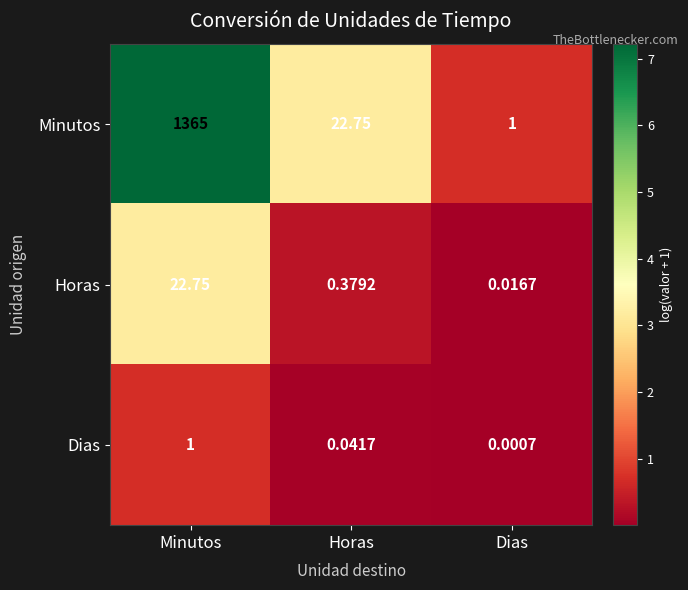

At which category does the chart reach its peak across all series?

Minutos